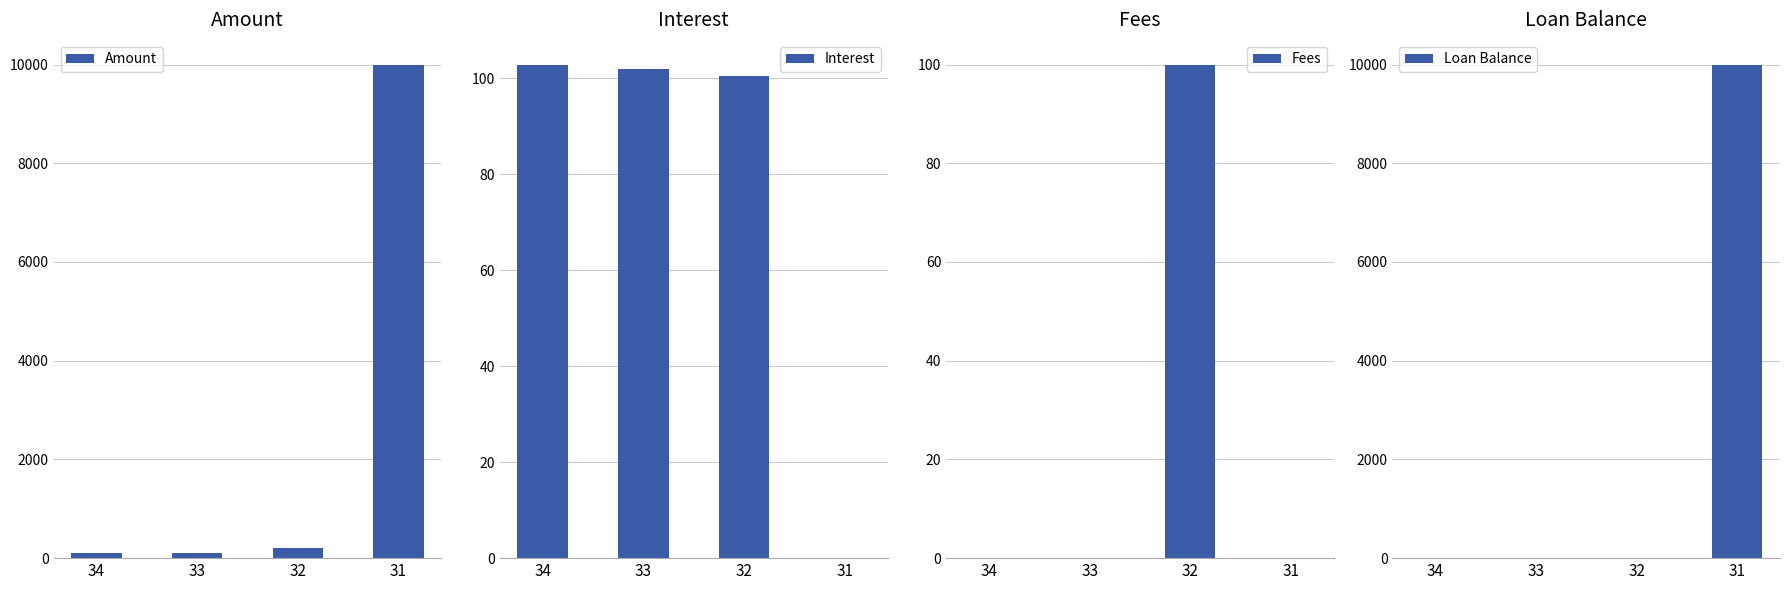

Which label corresponds to the largest value in the chart?

31